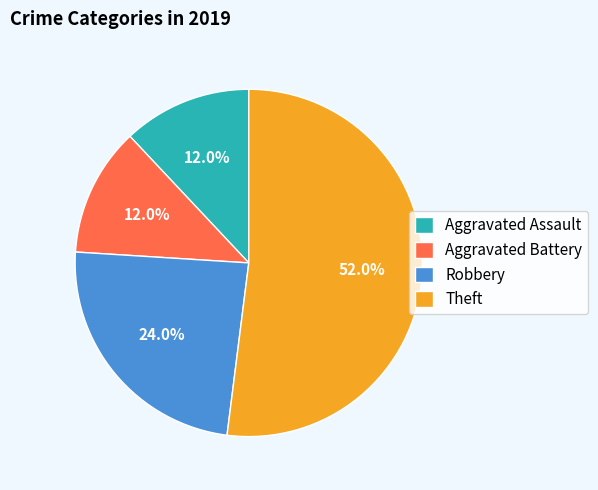

To the nearest percent, what portion does Aggravated Assault represent?

12%